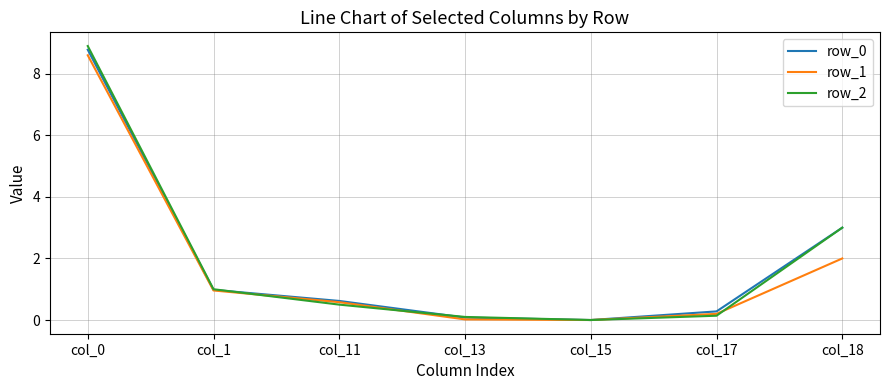

Which series has the widest spread of values?

row_2